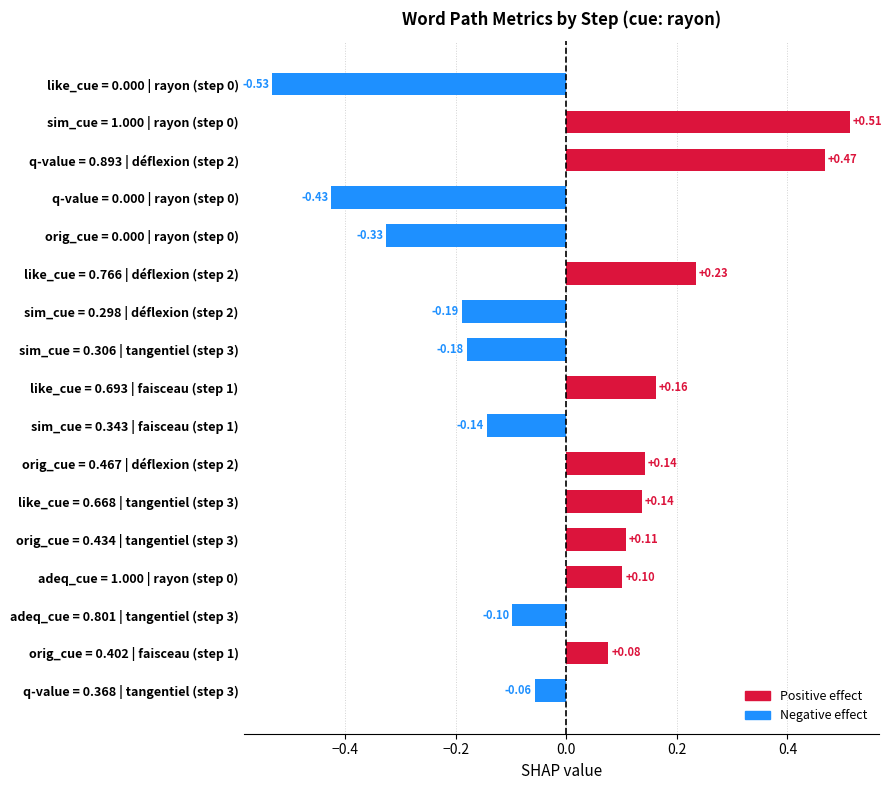

What is the difference between the values at q-value = 0.893 | déflexion (step 2) and orig_cue = 0.467 | déflexion (step 2)?

0.3